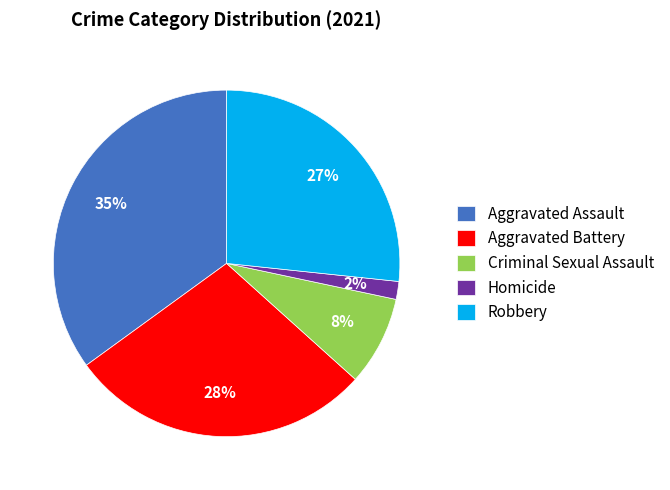

Do Criminal Sexual Assault and Homicide together represent more than half of the pie?

No